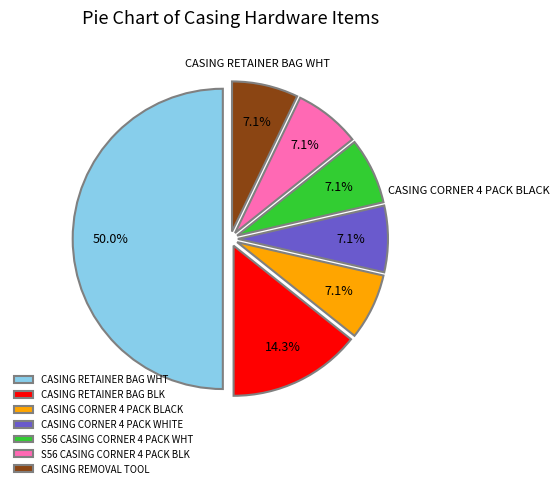

Approximately how many times larger is the value at CASING CORNER 4 PACK WHITE compared to CASING CORNER 4 PACK BLACK?

1.0